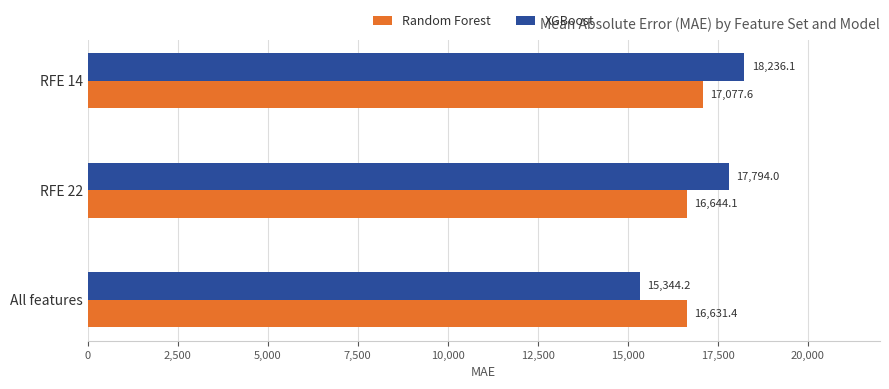

Which series has the largest total across all categories?

XGBoost